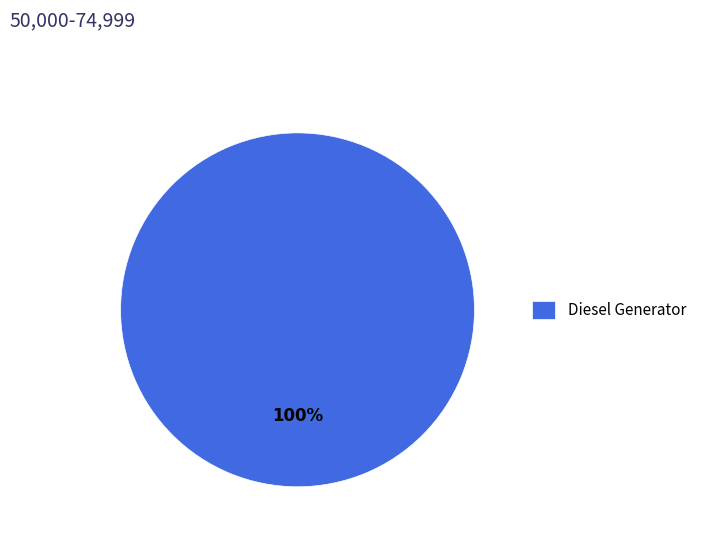

To the nearest percent, what portion does Diesel Generator represent?

100%